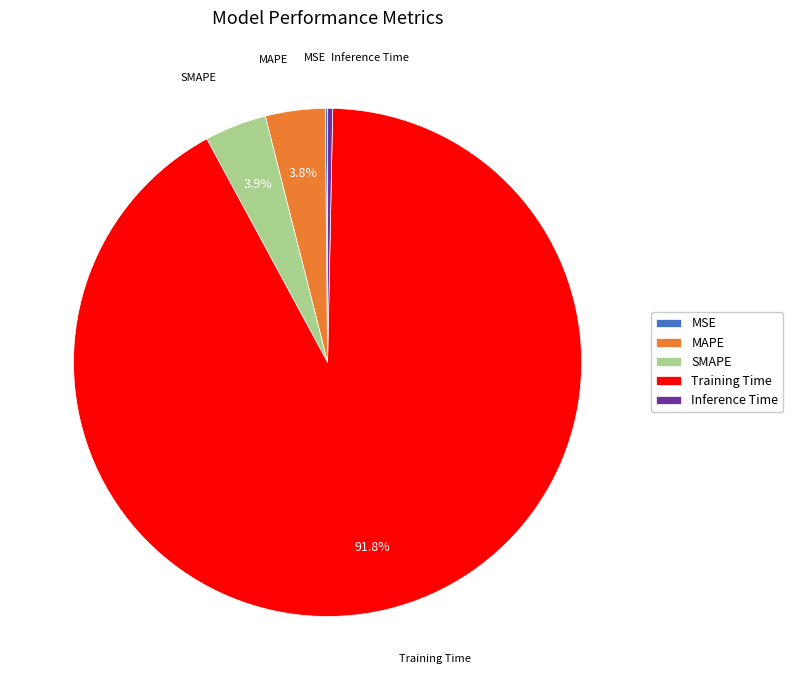

What is the largest slice in the pie chart?

Training Time